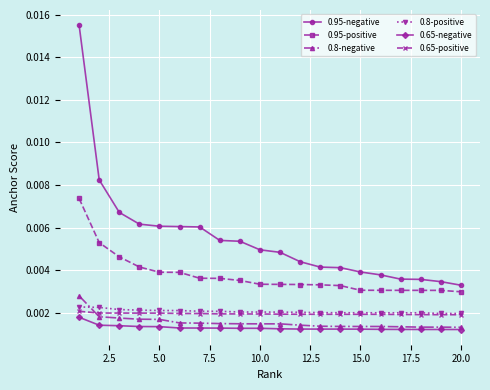

Which series has the largest total across all categories?

0.95-negative